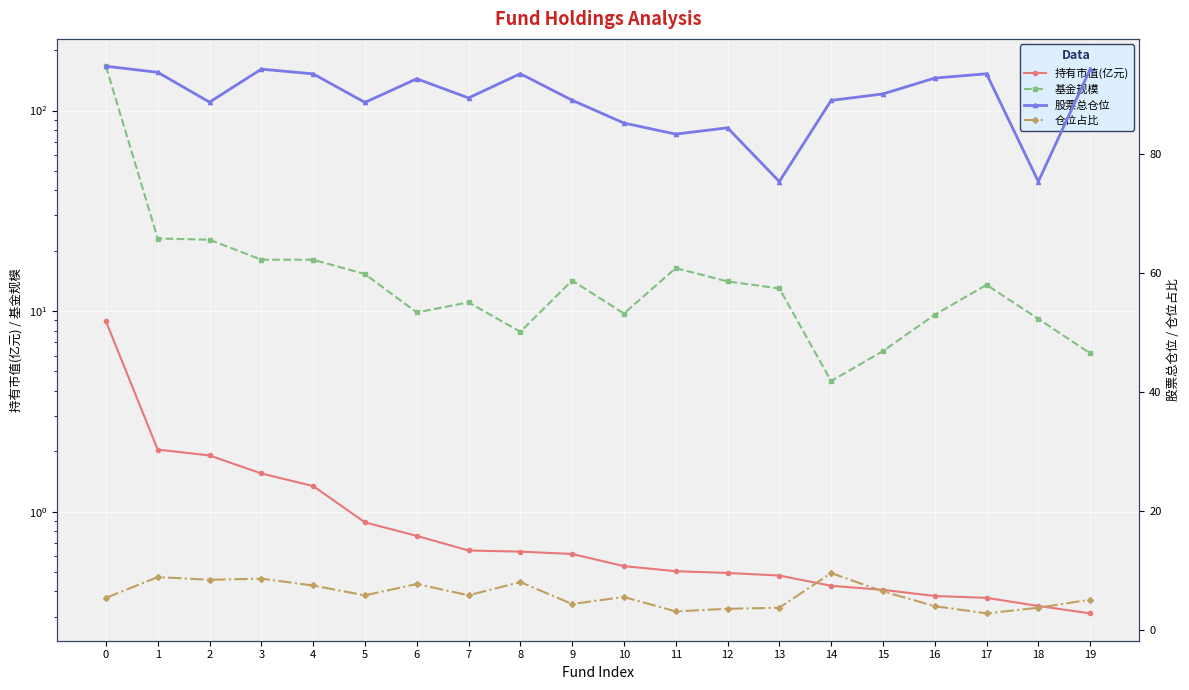

How many series are shown in this chart?

4